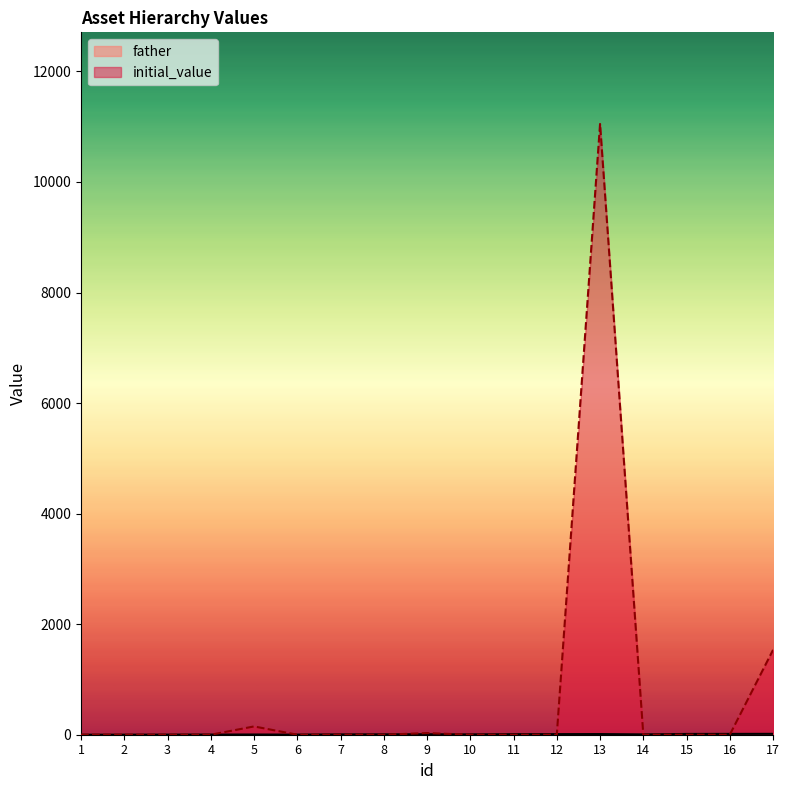

Reading left to right, what are all the values shown in this chart?

father: 0	1	2	3	4	2	6	7	8	6	10	11	12	6	14	15	16
initial_value: 0	0	0	0	150	0	0	0	30	0	0	0	11050	0	0	0	1535